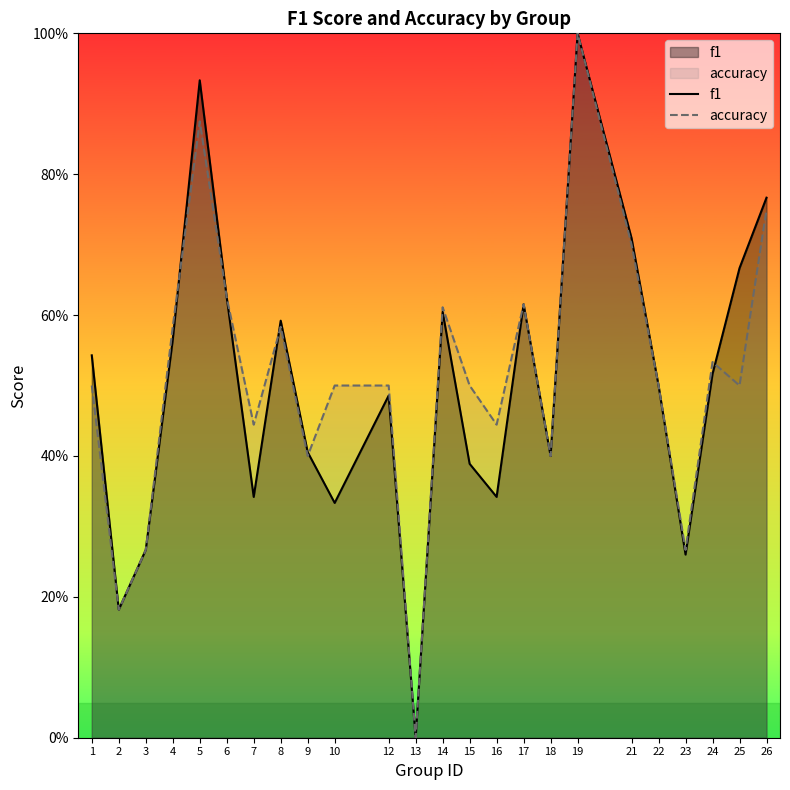

What is the difference between the maximum and minimum values in the f1 series?

1.0